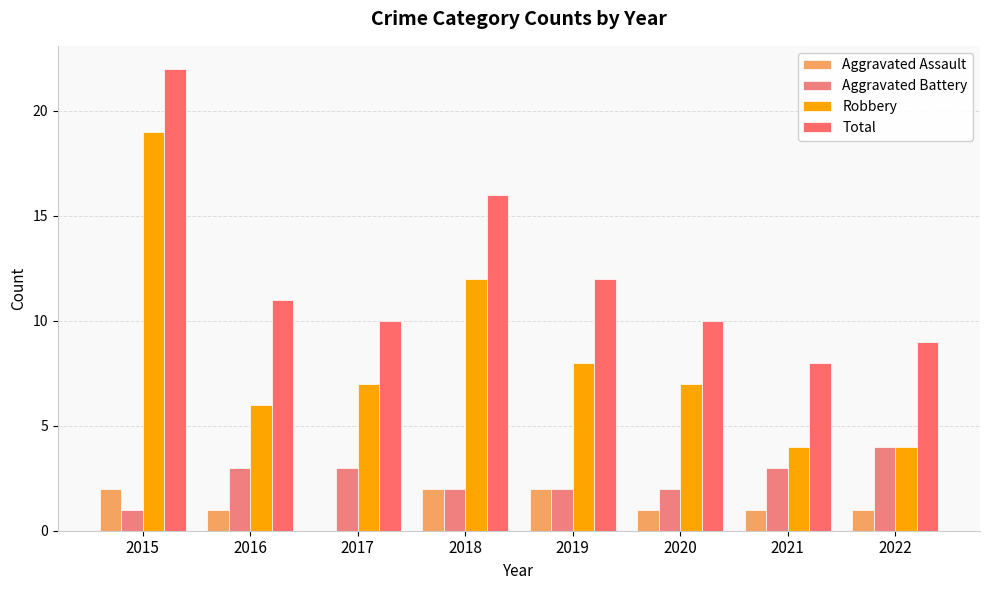

At 2022, list the series in order from smallest to largest.

Aggravated Assault, Aggravated Battery, Robbery, Total